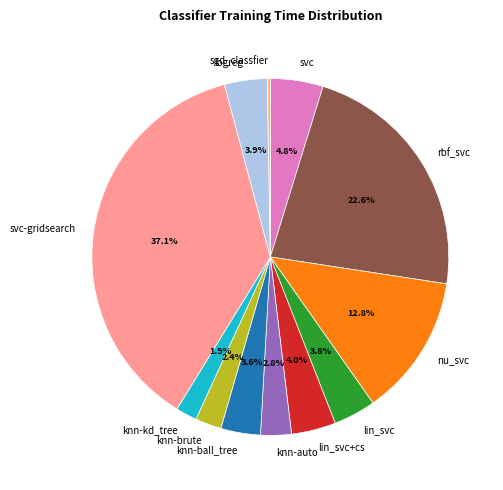

To the nearest percent, what is the average slice percentage?

8%